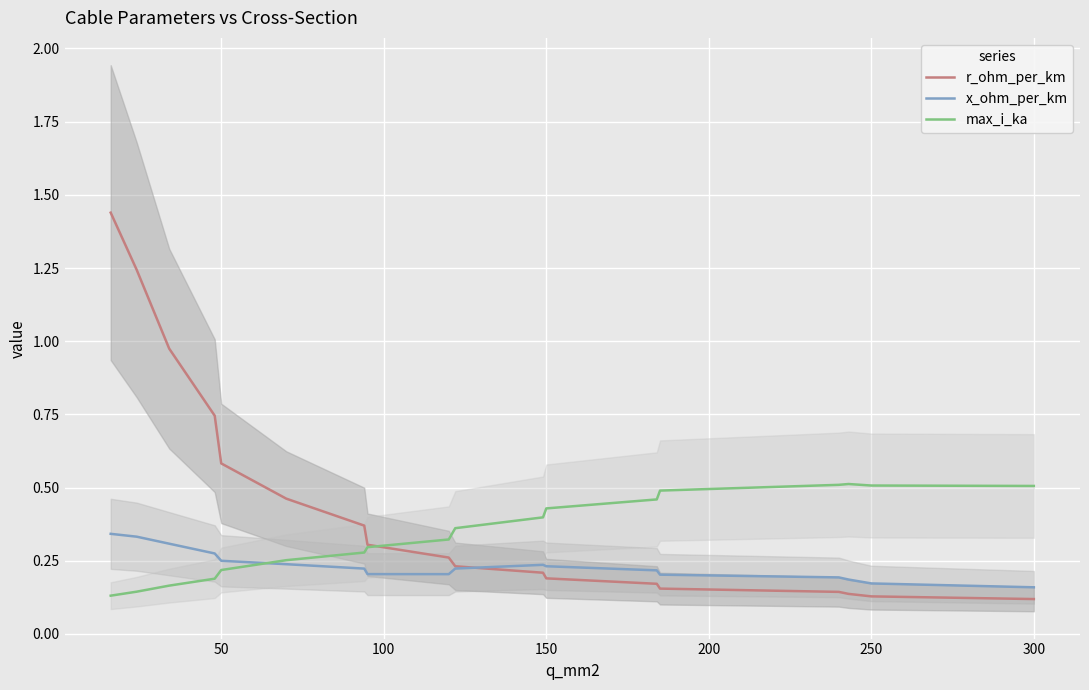

What is the average value of the r_ohm_per_km series?

0.4